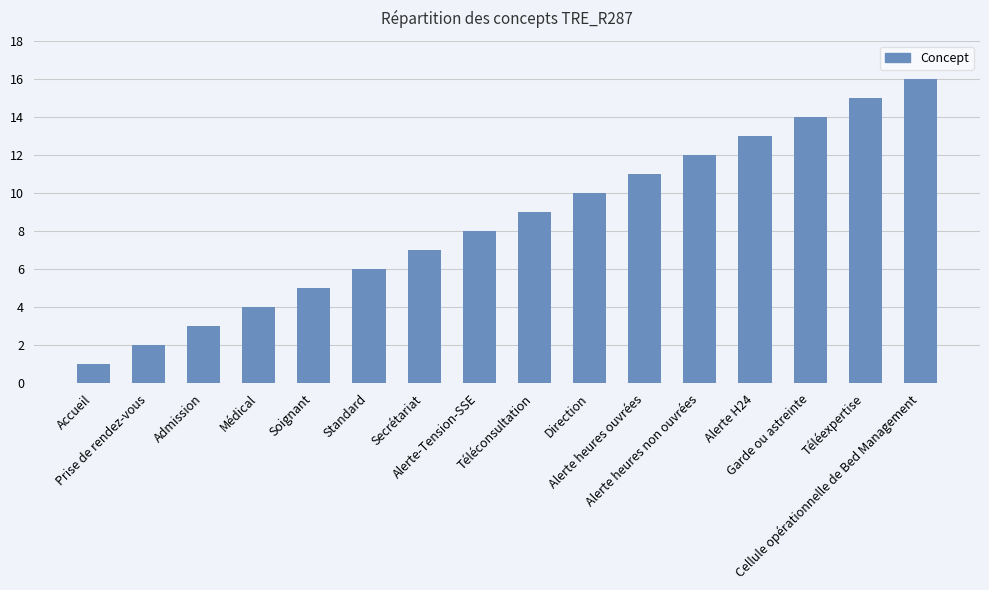

Rank the categories by value from lowest to highest.

Accueil, Prise de rendez-vous, Admission, Médical, Soignant, Standard, Secrétariat, Alerte-Tension-SSE, Téléconsultation, Direction, Alerte heures ouvrées, Alerte heures non ouvrées, Alerte H24, Garde ou astreinte, Téléexpertise, Cellule opérationnelle de Bed Management